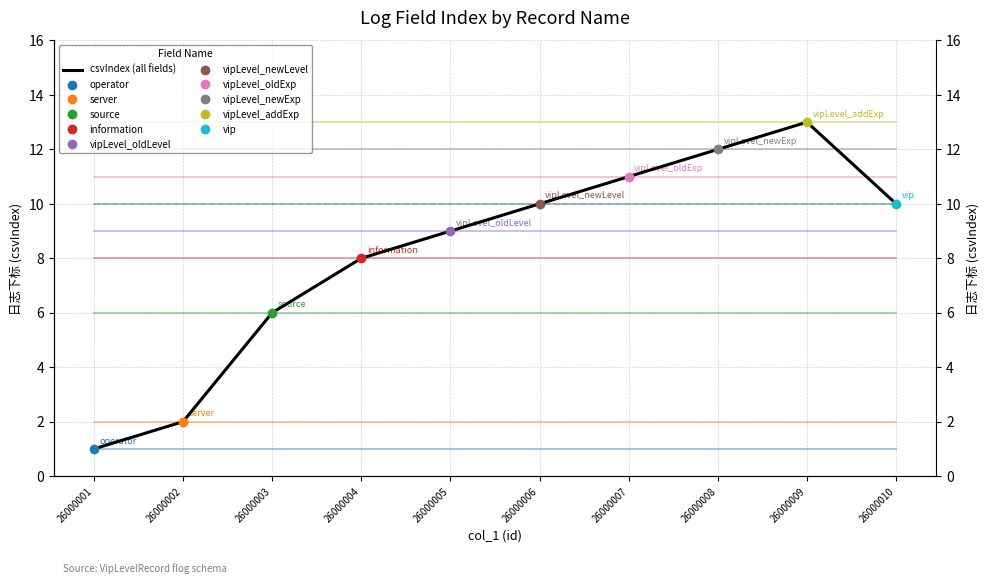

How many lines are shown in the chart?

1